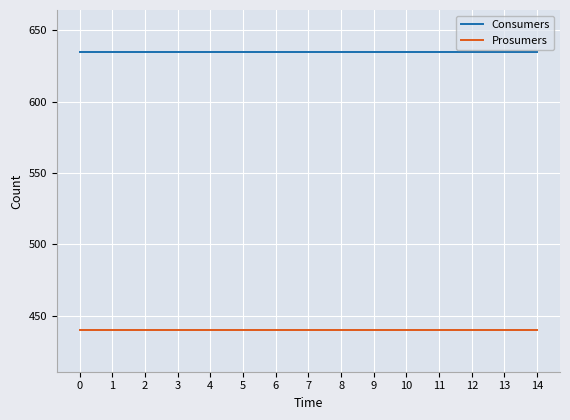

Reading right to left, transcribe all the data shown in this chart.

Consumers: 635	635	635	635	635	635	635	635	635	635	635	635	635	635	635
Prosumers: 440	440	440	440	440	440	440	440	440	440	440	440	440	440	440